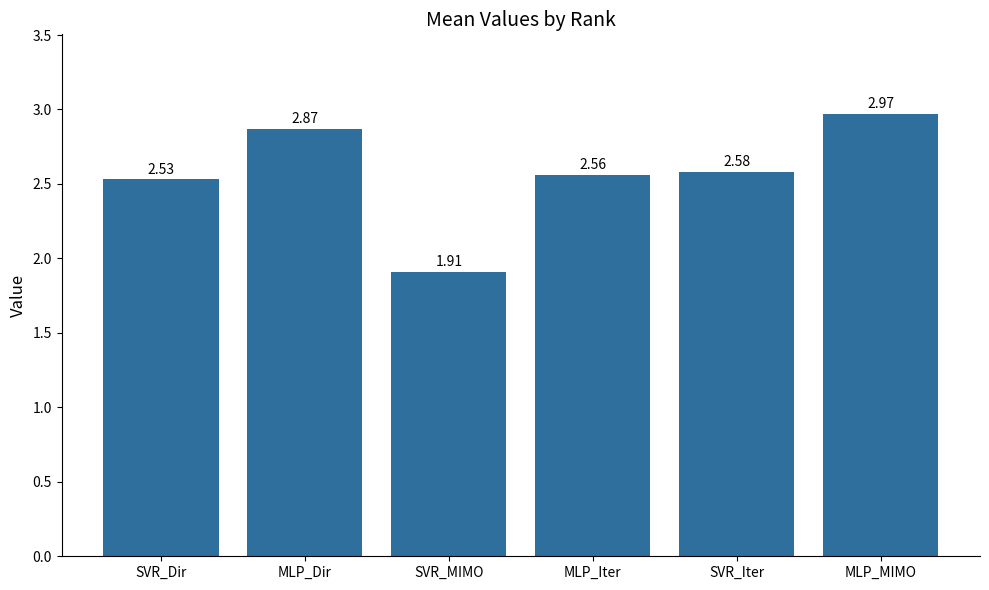

Rank the categories by value from lowest to highest.

SVR_MIMO, SVR_Dir, MLP_Iter, SVR_Iter, MLP_Dir, MLP_MIMO